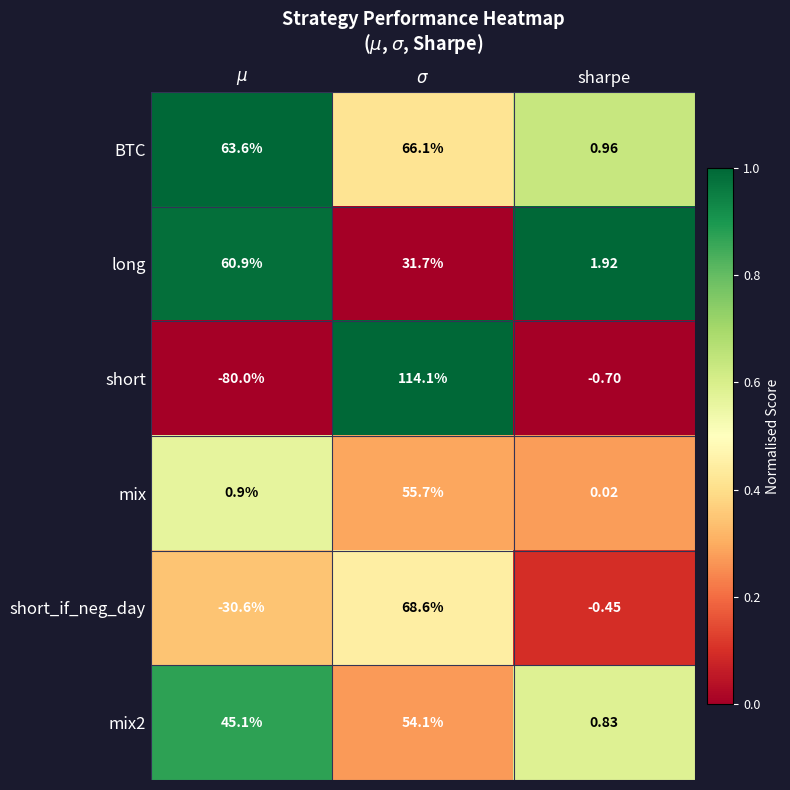

At which label is short_if_neg_day closest to 18?

sharpe